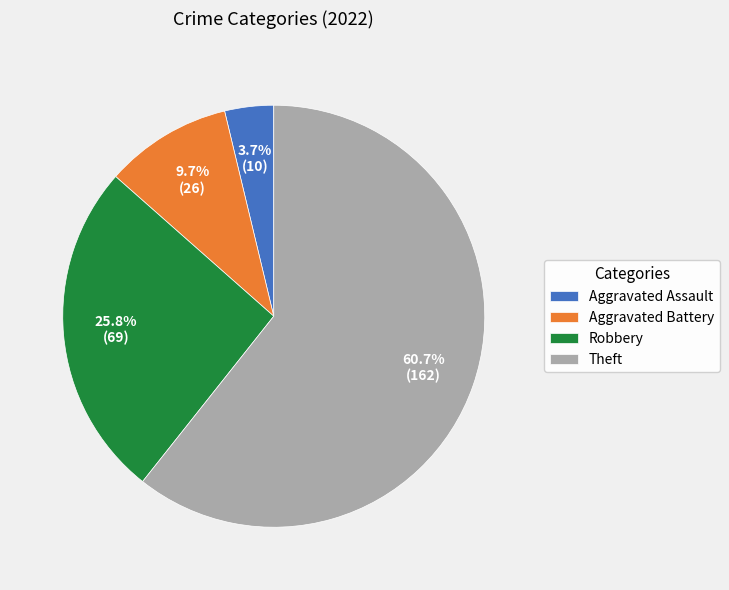

Which category accounts for the majority?

Theft